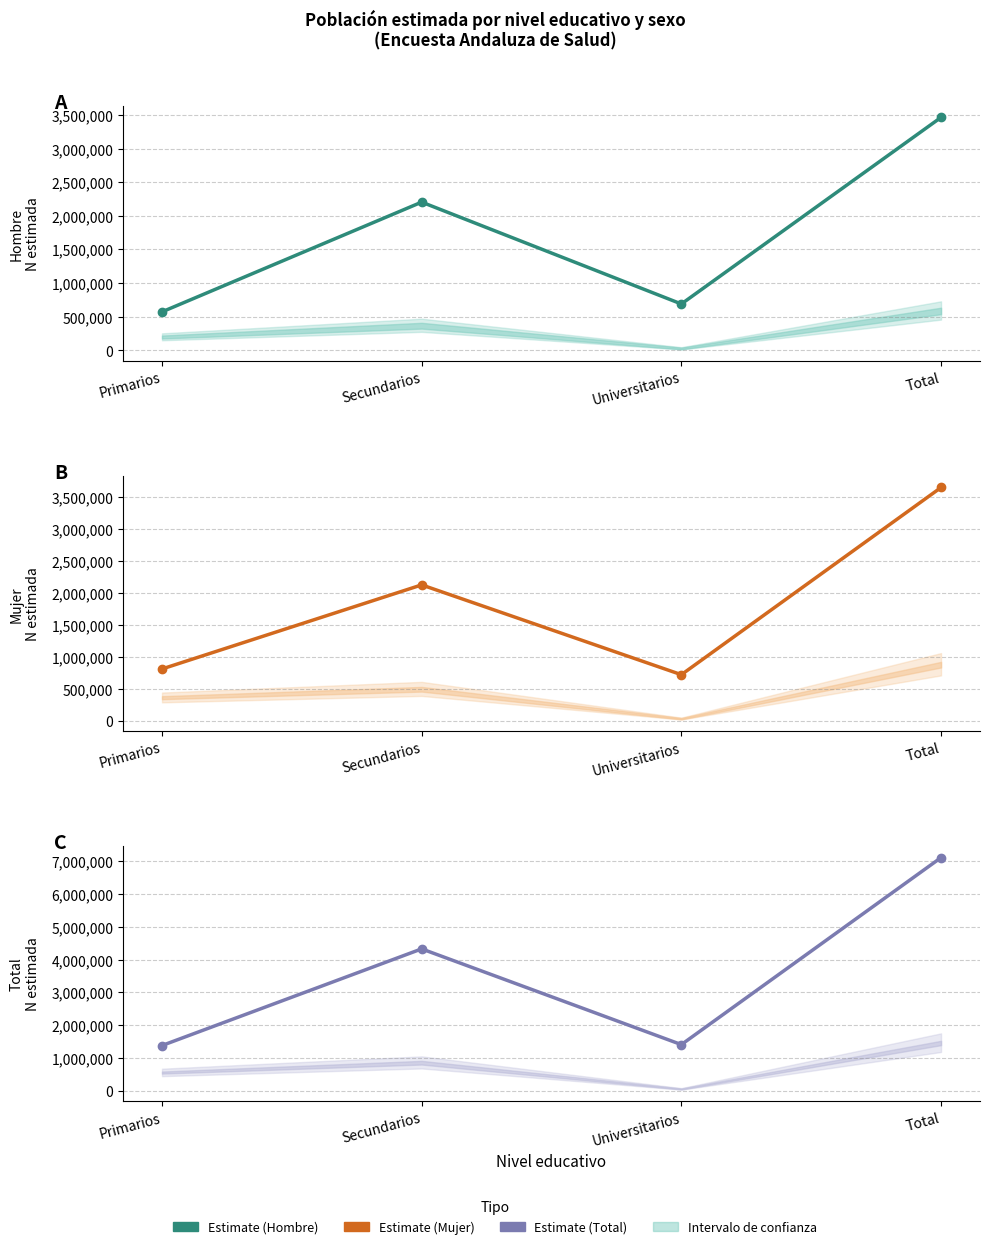

Is this an area chart (filled region under the line)?

No